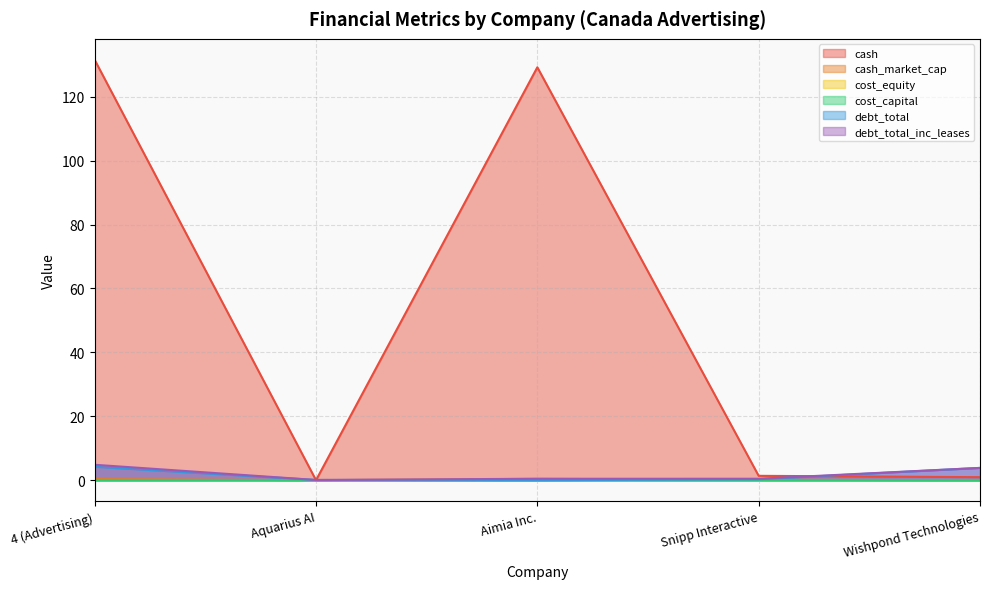

What is the label of the 4th point from the right?

Aquarius AI